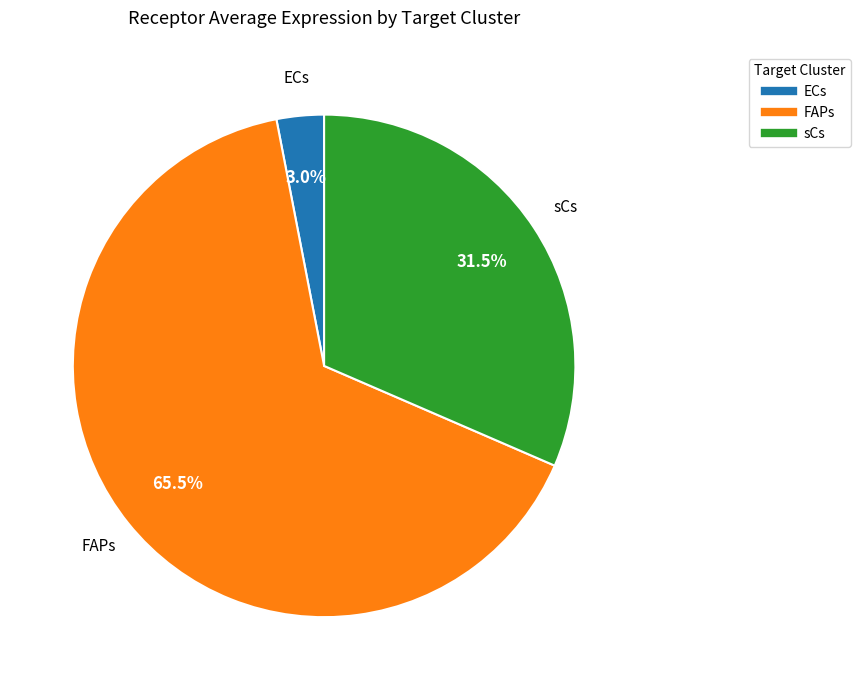

Is the sum of sCs and ECs greater than half?

No